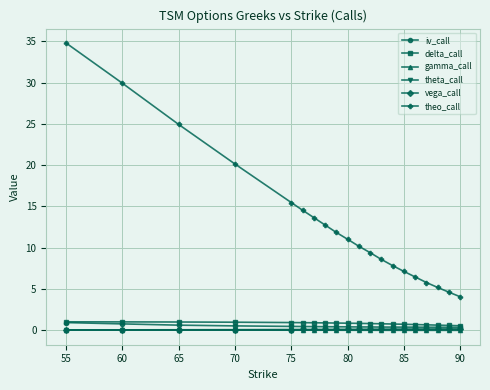

What is the maximum value for theo_call?

34.8